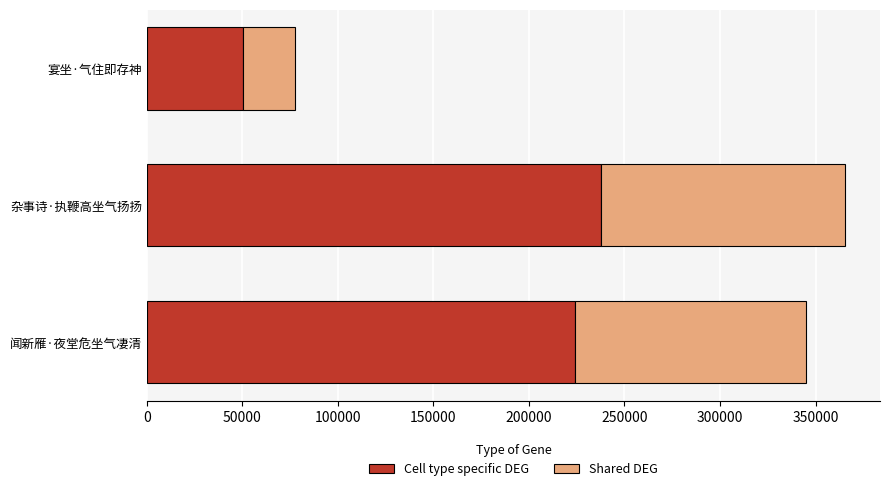

The Cell type specific DEG series shows 127537.7 at 杂事诗·执鞭高坐气扬扬. True or false?

False